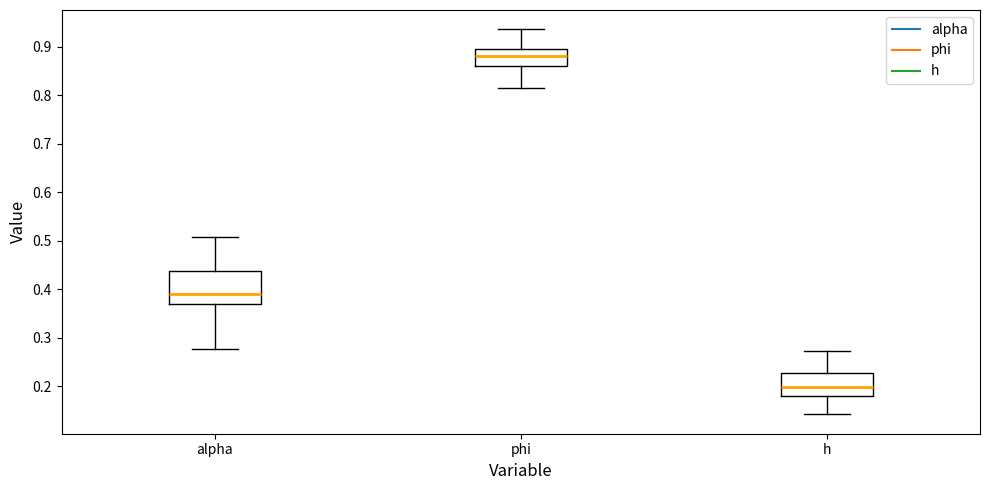

Reading left to right, transcribe this box plot: for each box, give where its median line is, the range the box spans, and where its two whiskers end, as read against the y-axis. The values are not printed on the chart, so give them approximately, as read against the axis.

alpha: median 0.39, box 0.37 to 0.44, whiskers 0.28 to 0.51
phi: median 0.88, box 0.86 to 0.89, whiskers 0.81 to 0.94
h: median 0.20, box 0.18 to 0.23, whiskers 0.14 to 0.27